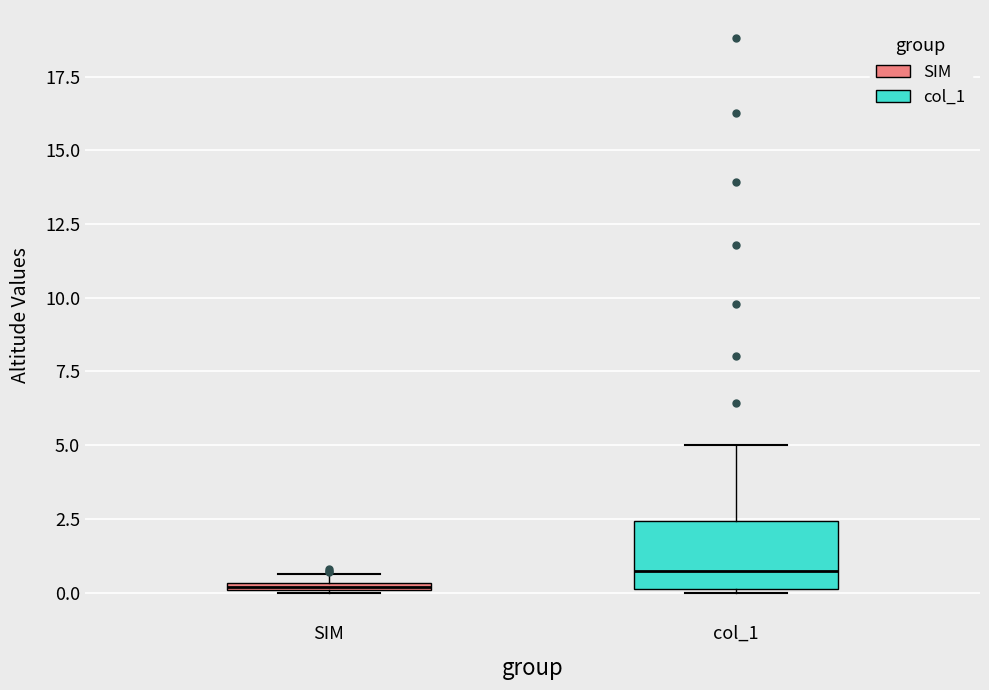

Which box's median line is the highest?

col_1